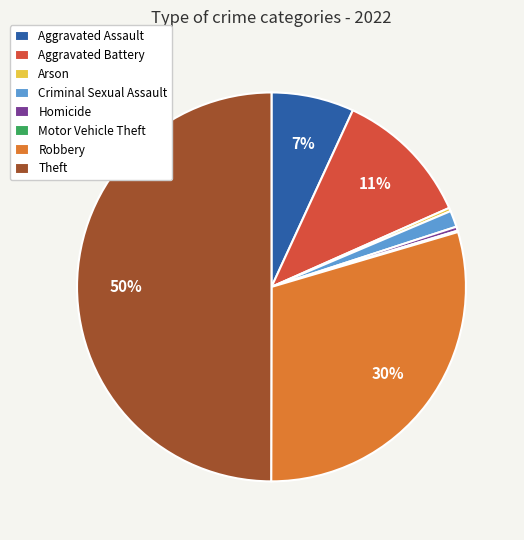

Approximately how many times larger is the value at Aggravated Assault compared to Homicide?

20.2